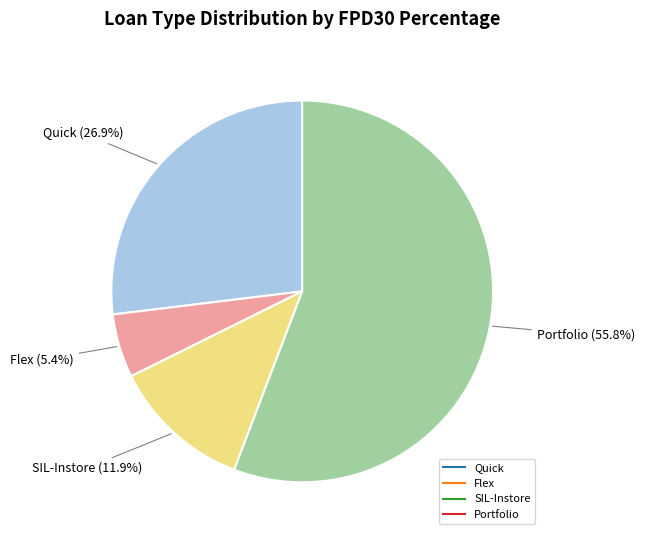

To the nearest percent, what is the combined percentage of SIL-Instore and Portfolio?

68%